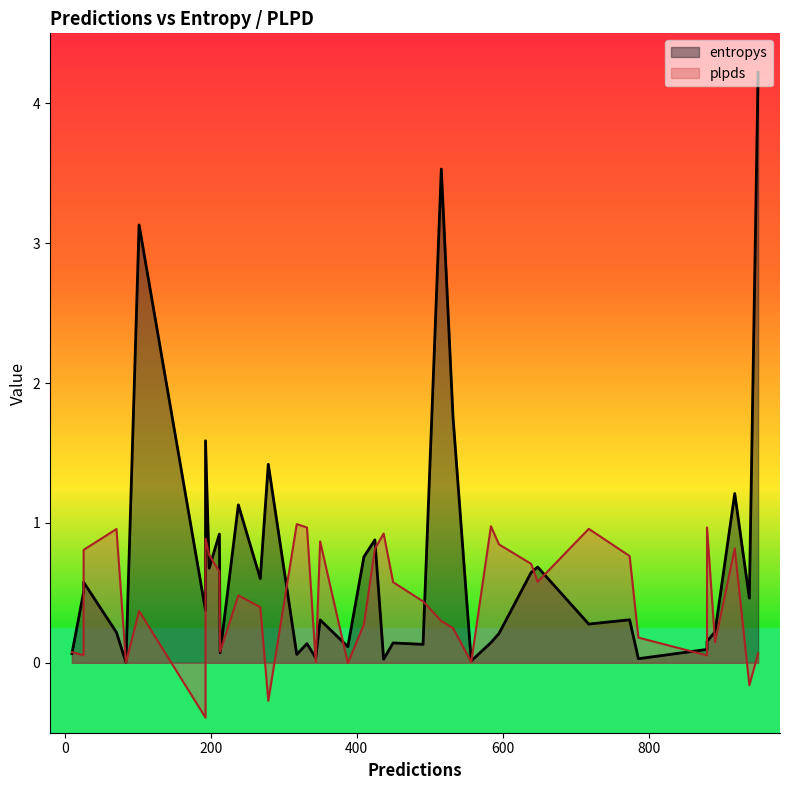

How many values in plpds are above zero?

36